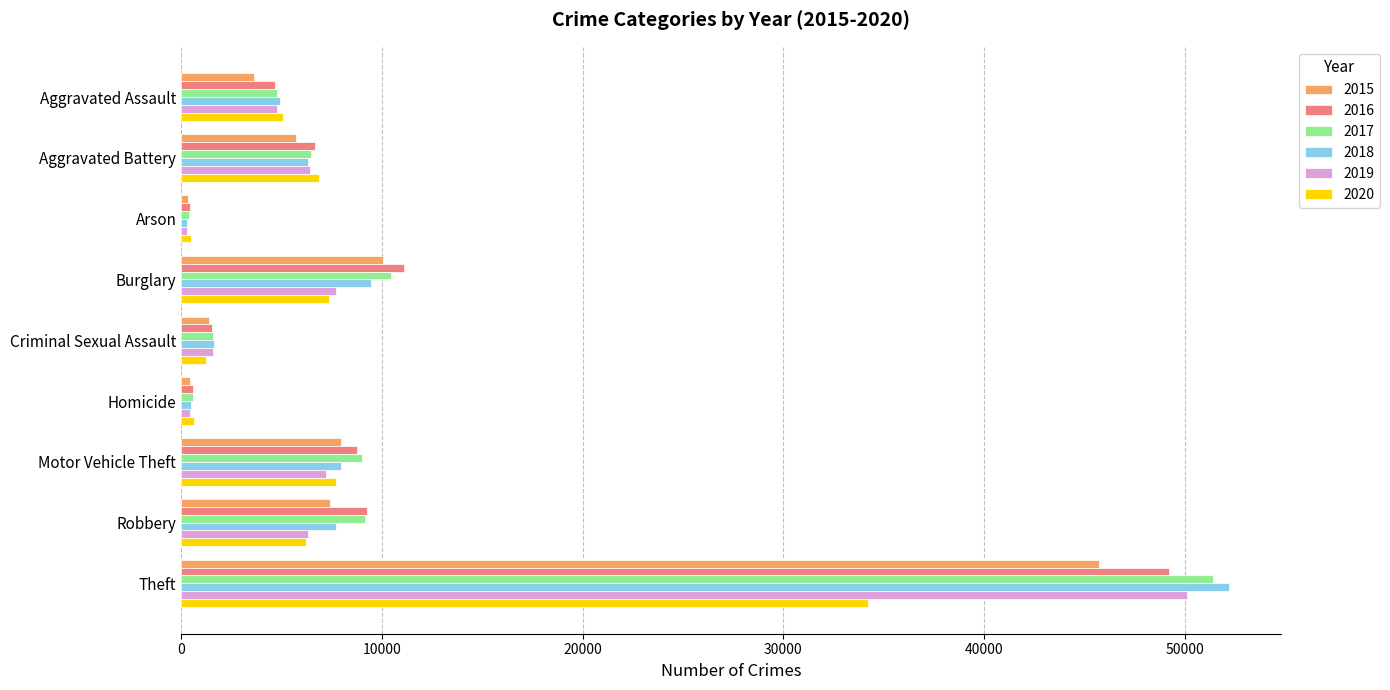

The 2019 series shows 2365 at Aggravated Battery. True or false?

False